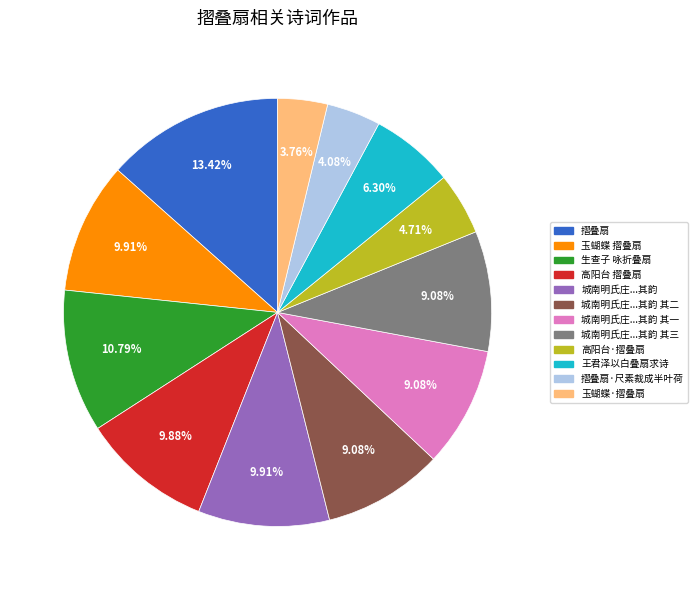

Is there any slice that represents more than half of the pie?

No